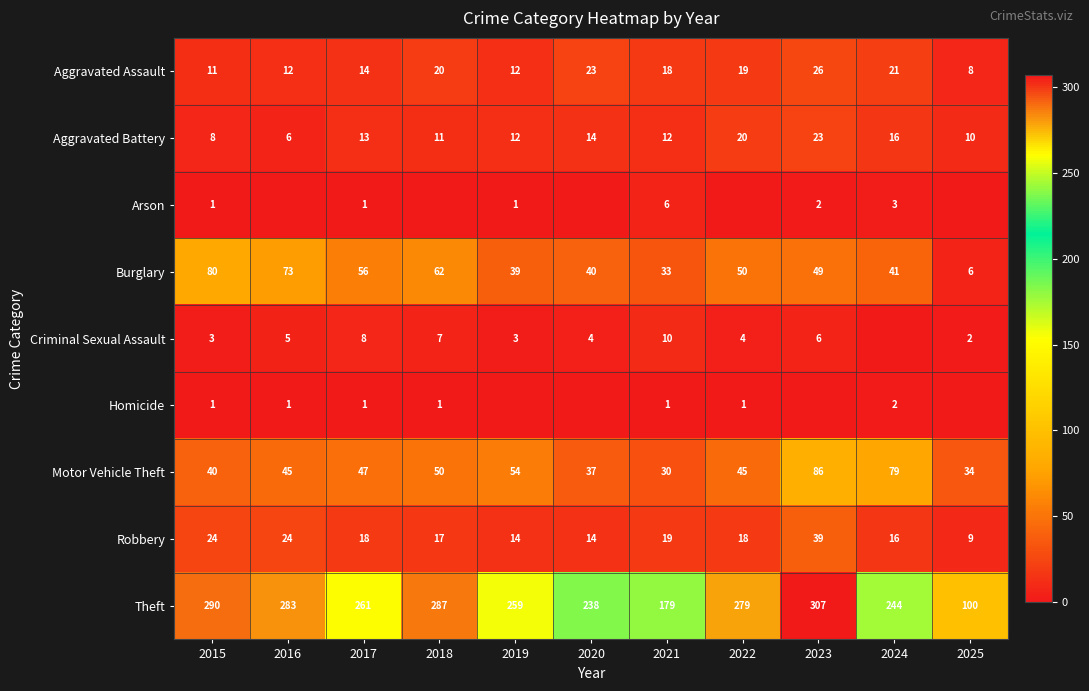

Which category has the highest value in the Robbery series?

2023